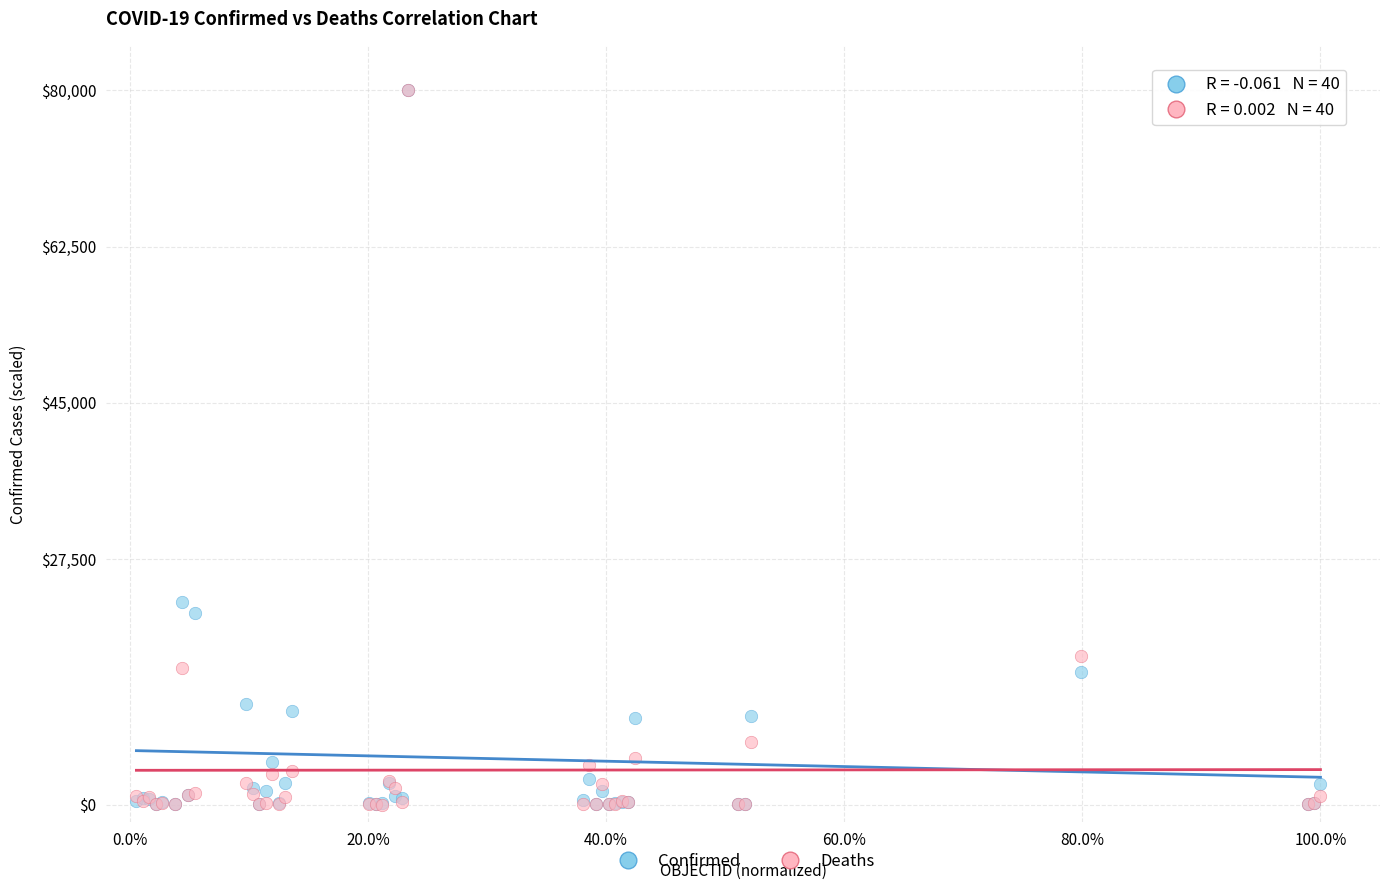

In the Deaths series, what Y value is closest to 40001?

16605.9